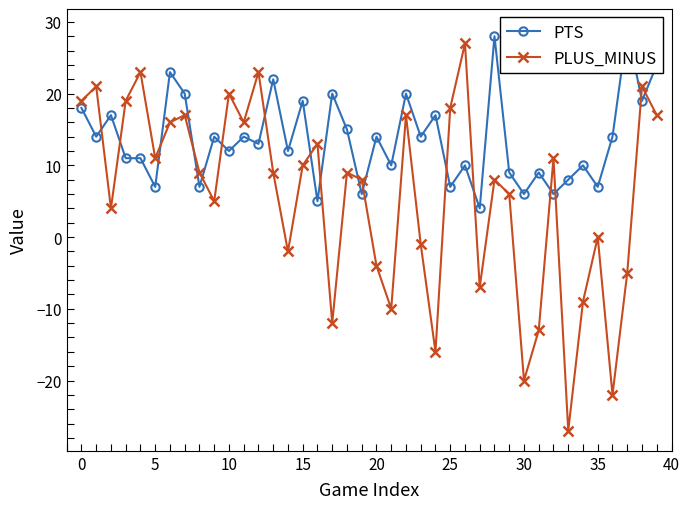

Count the number of categories in the chart.

40